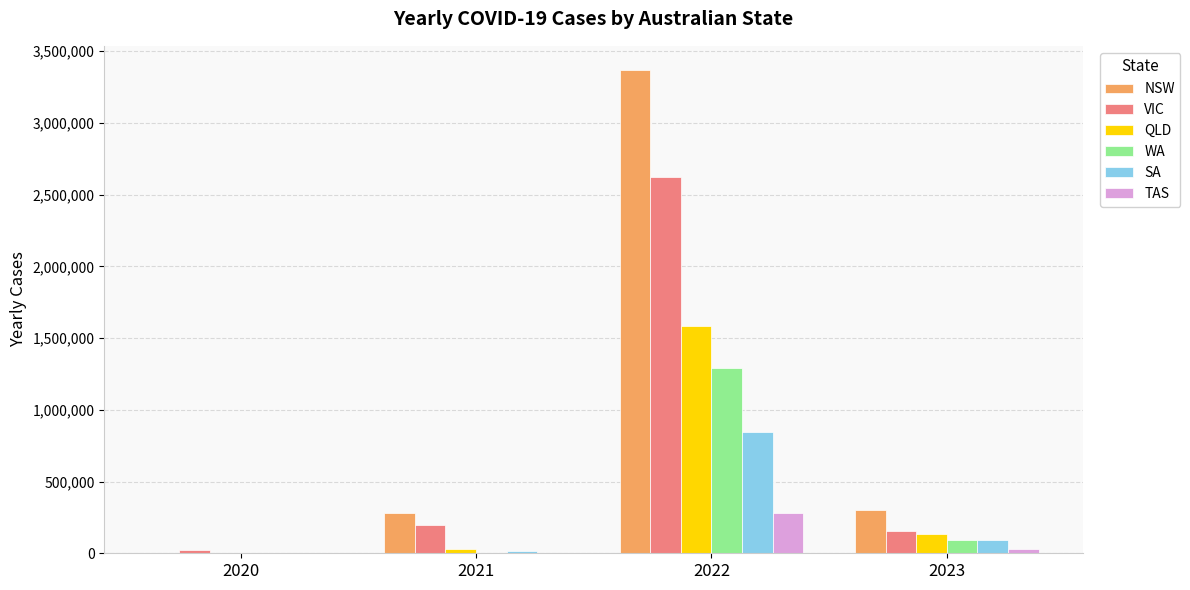

Which series changed the most between 2020 and 2022?

NSW